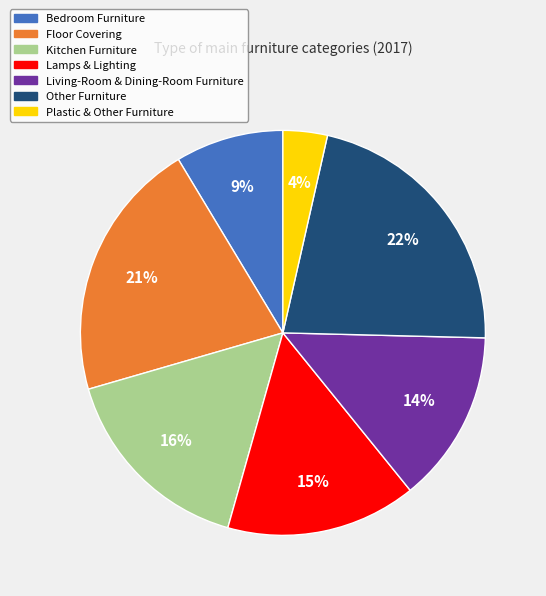

To the nearest percent, what percentage of the pie is Other Furniture?

22%